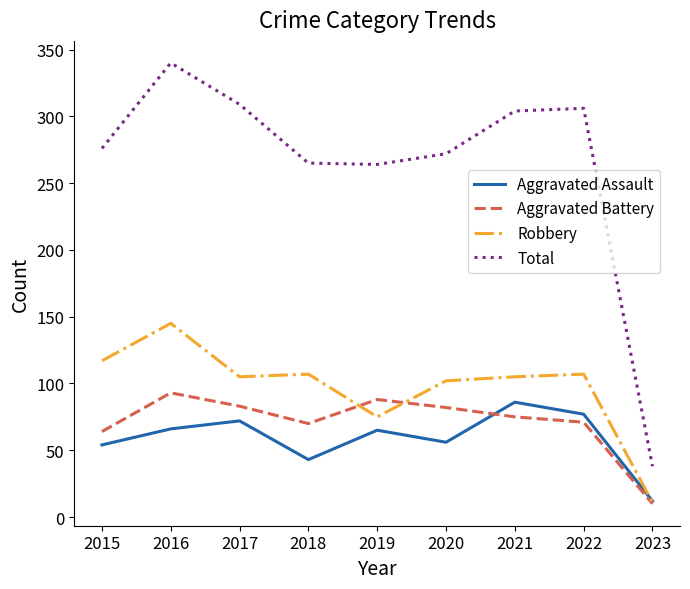

True or false: Total and Aggravated Battery cross at least once.

False